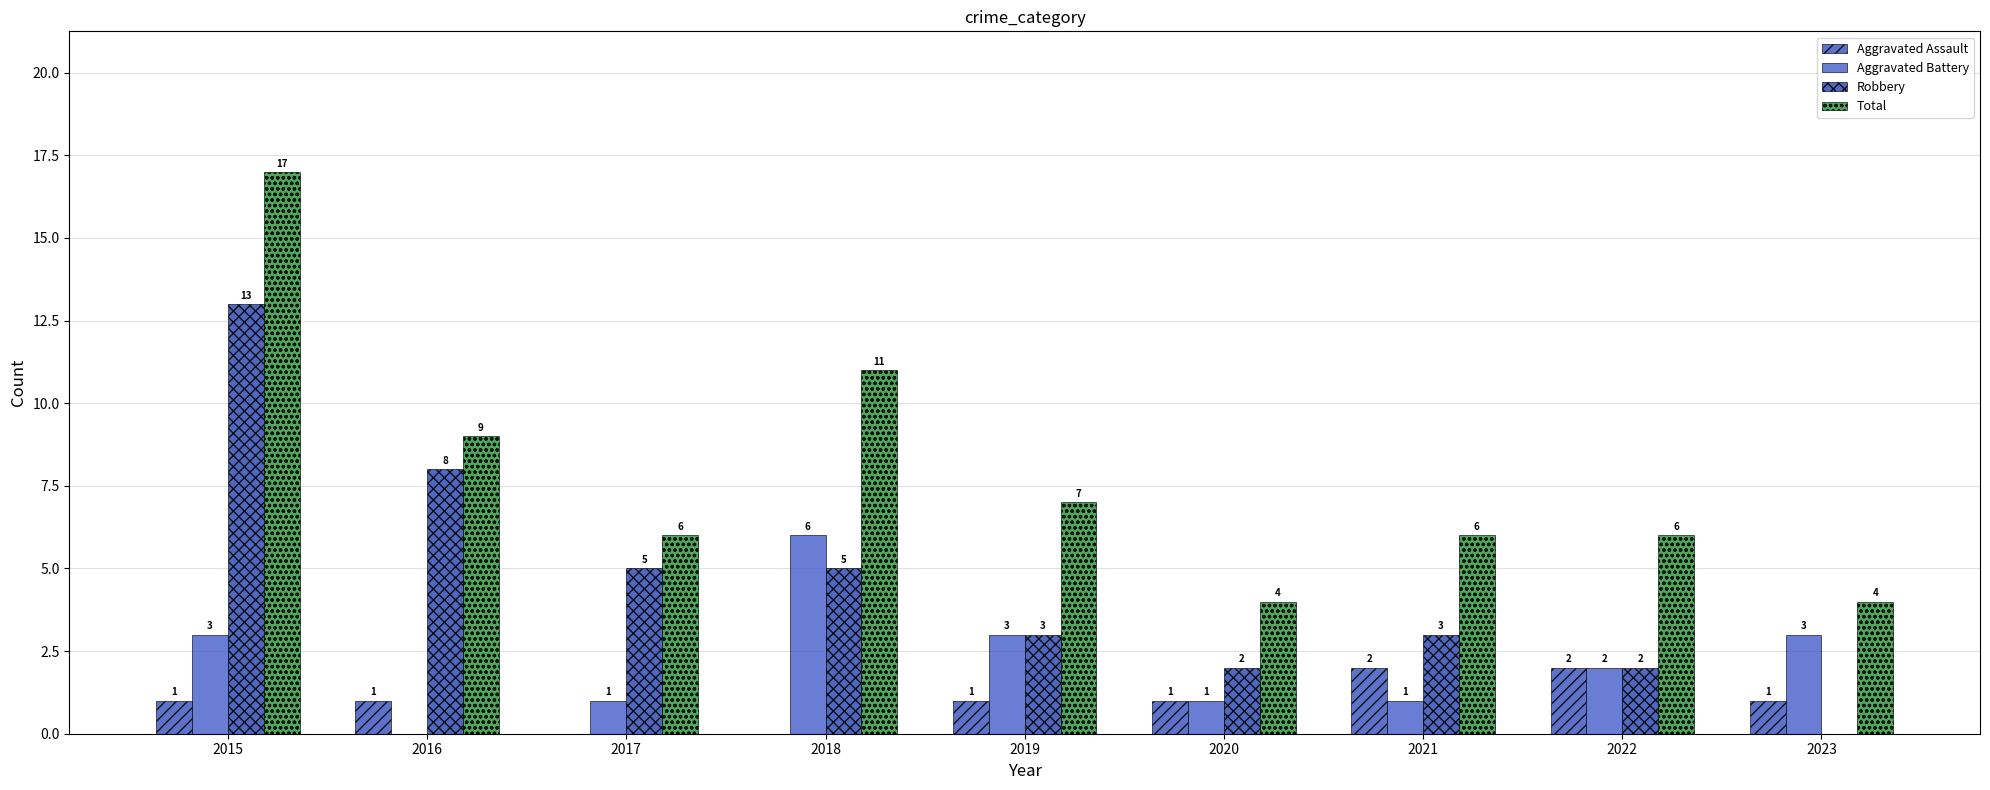

Between 2018 and 2023, which series saw the biggest shift?

Total